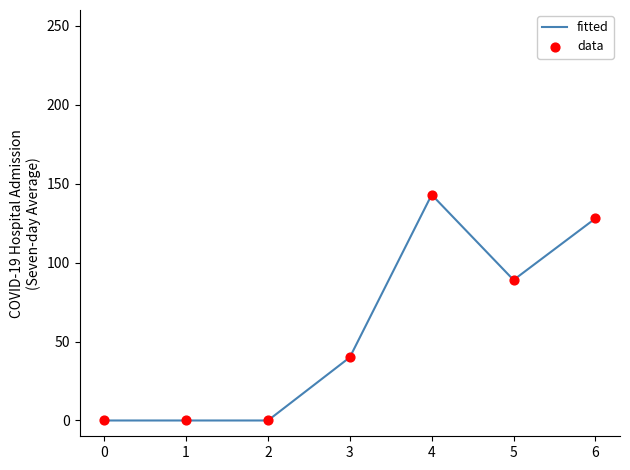

What is the maximum value shown in the chart?

143